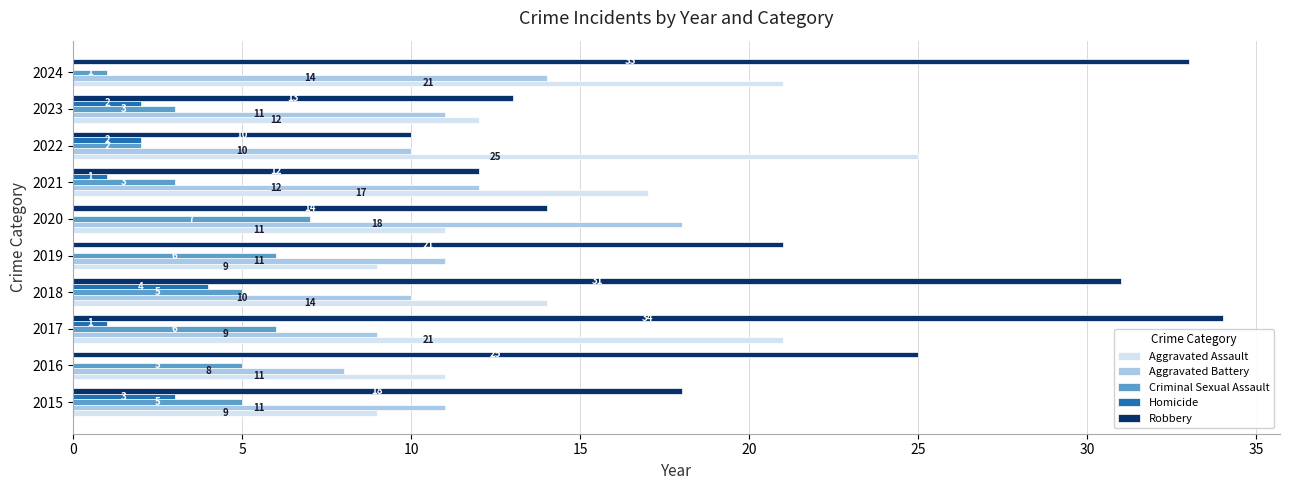

What value does the Robbery series have at 2017, to the nearest 5?

35